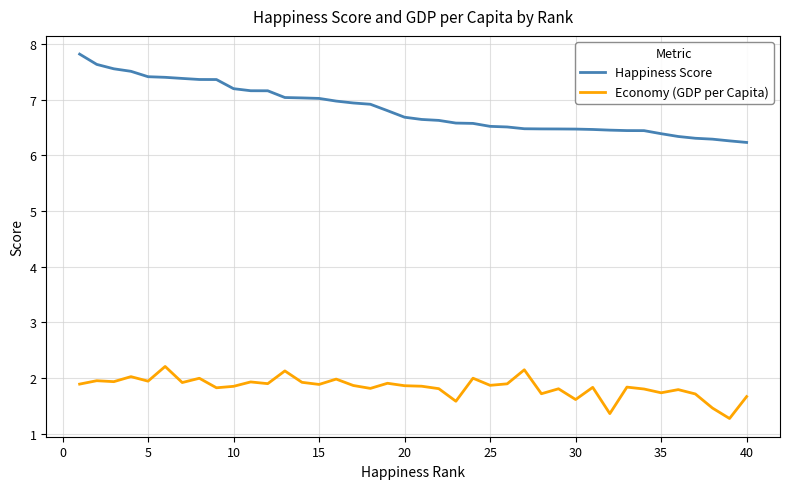

List the series in order of their peak value, highest first.

Happiness Score, Economy (GDP per Capita)